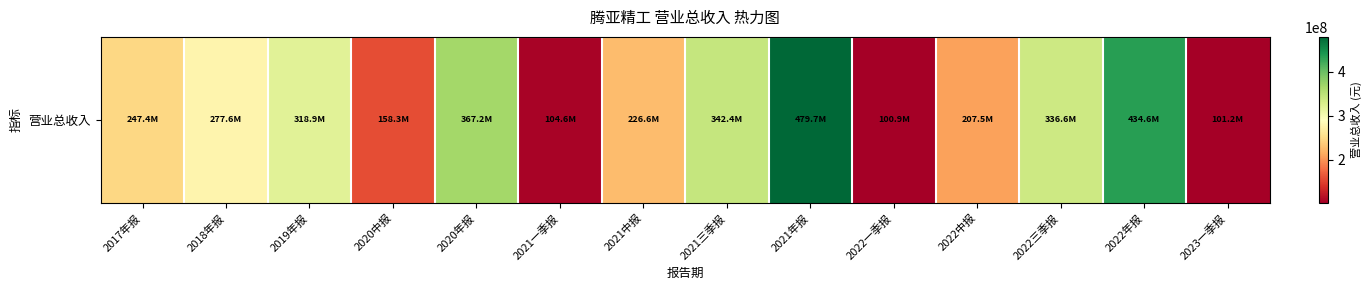

What is the difference between the maximum and minimum values?

378875608.2